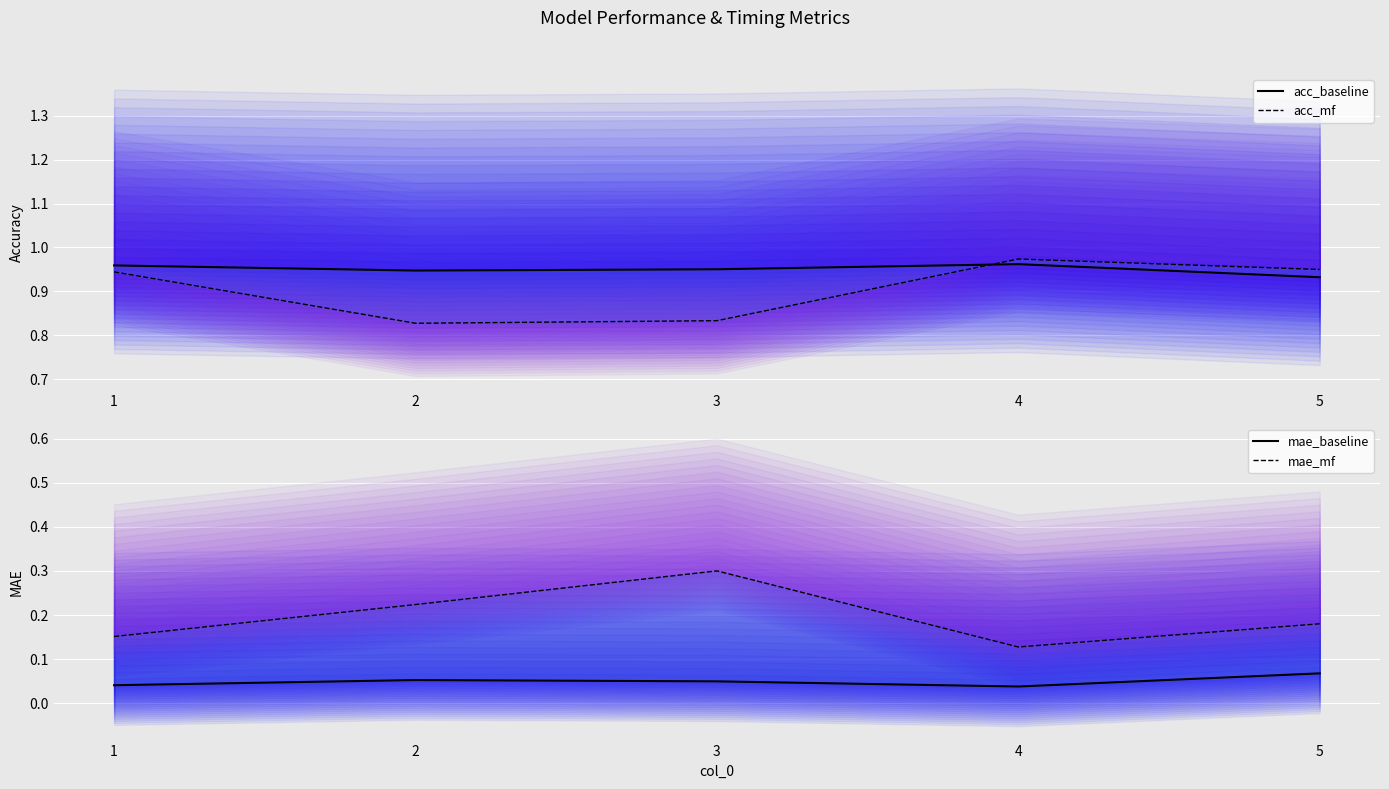

Which series changed the most between 3 and 4?

mae_mf